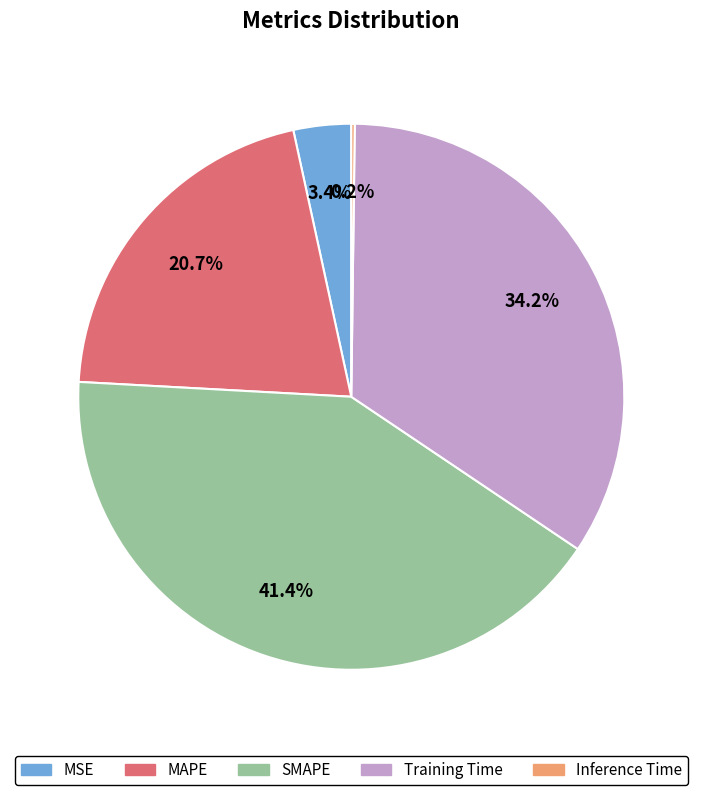

Between MSE and Training Time, which is larger?

Training Time